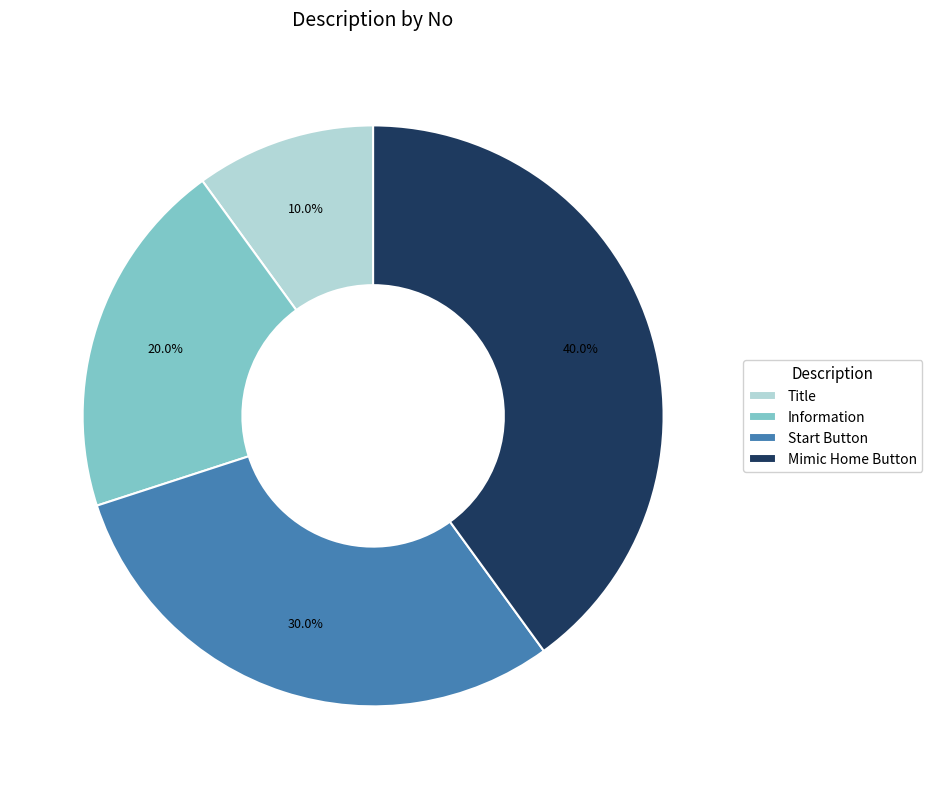

Which slice is the largest?

Mimic Home Button